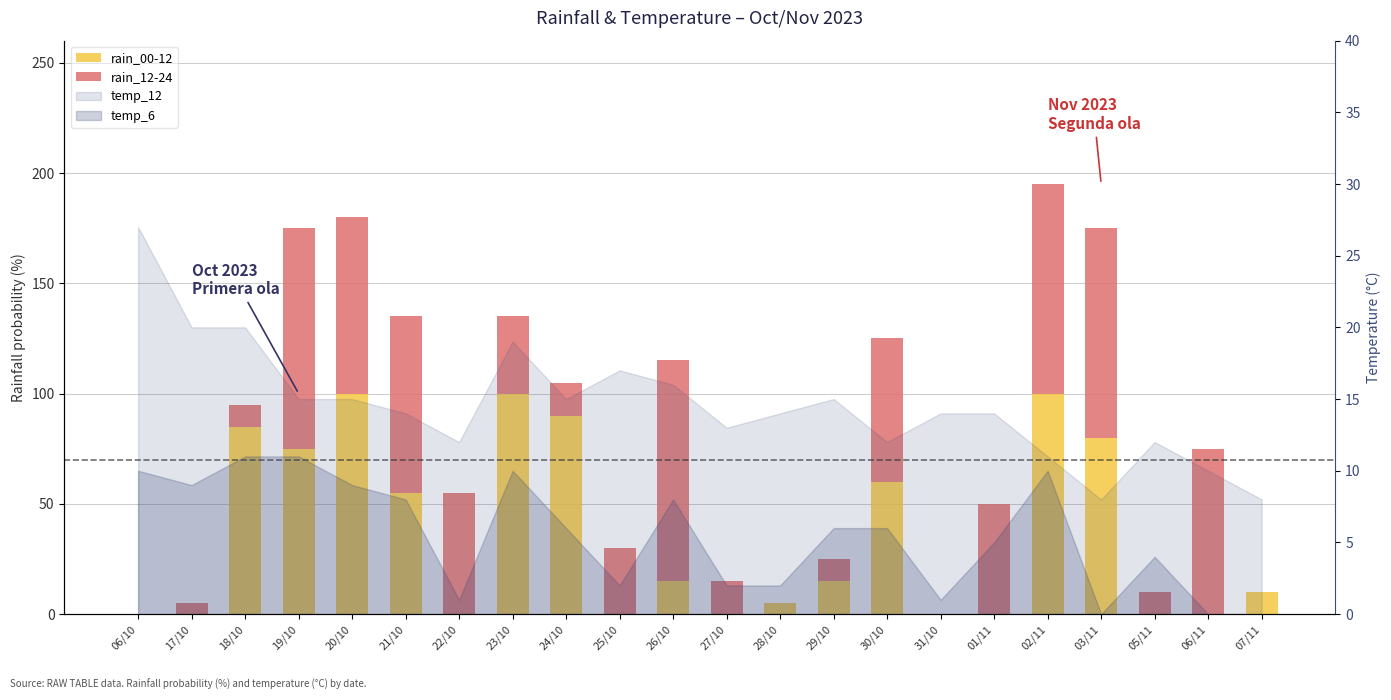

The value of rain_12-24 at 21/10 is 80. True or false?

True